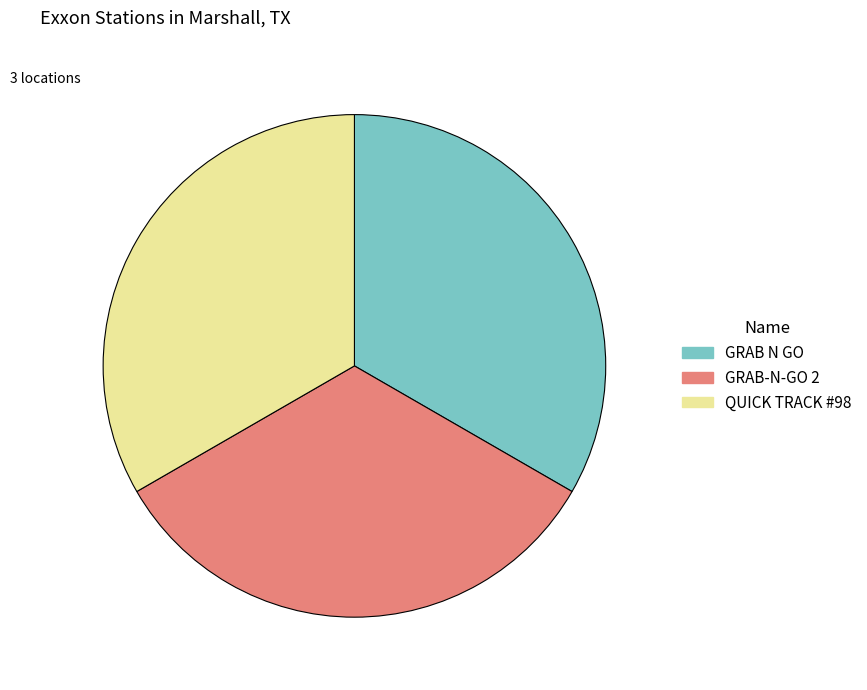

Does any single category account for the majority?

No